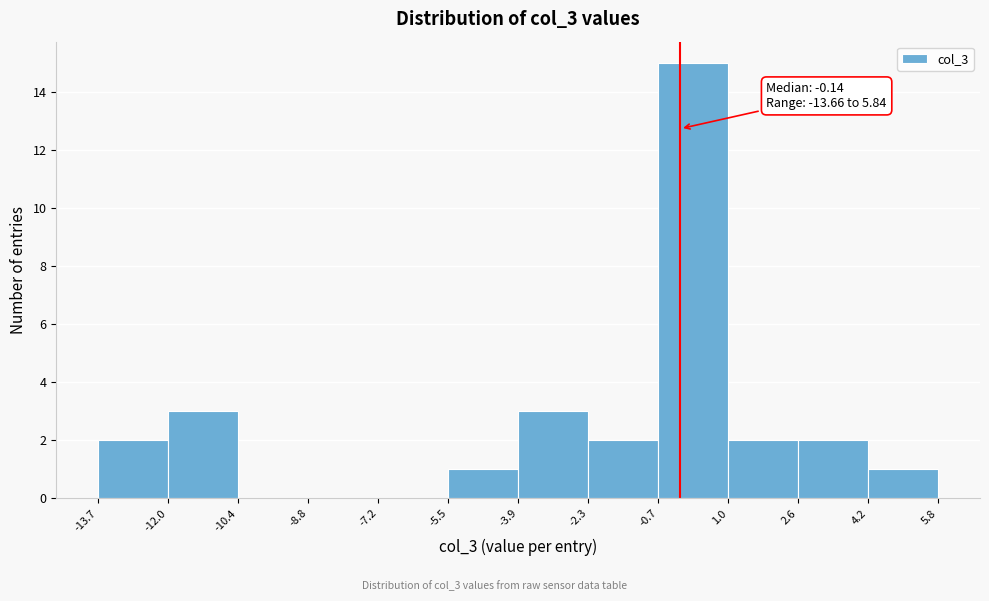

Over which range of the x-axis is the bar tallest?

-0.7 to 1.0